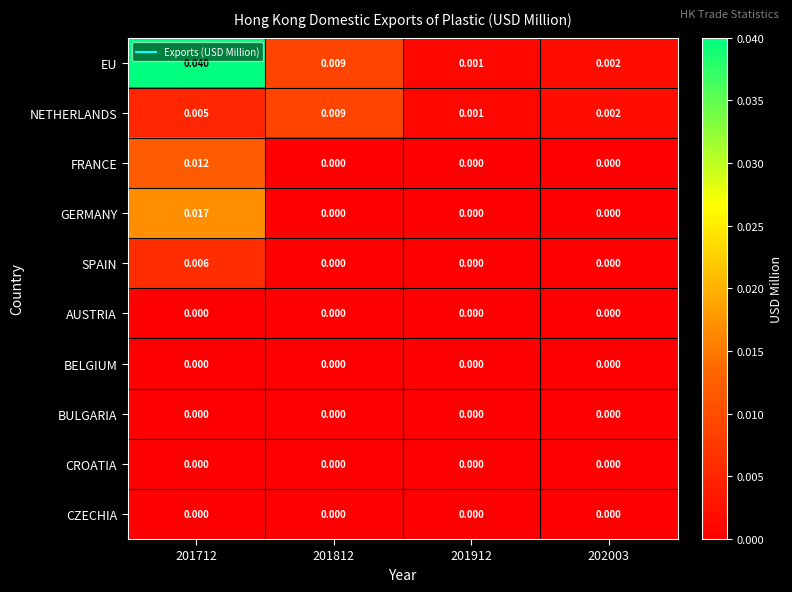

Between 201712 and 201912, which series saw the biggest shift?

EU